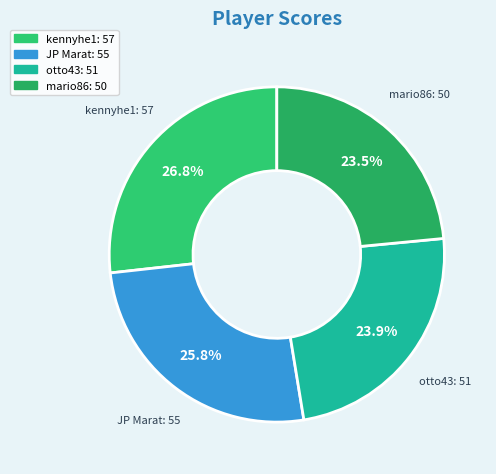

Do mario86 and otto43 together represent more than half of the pie?

No